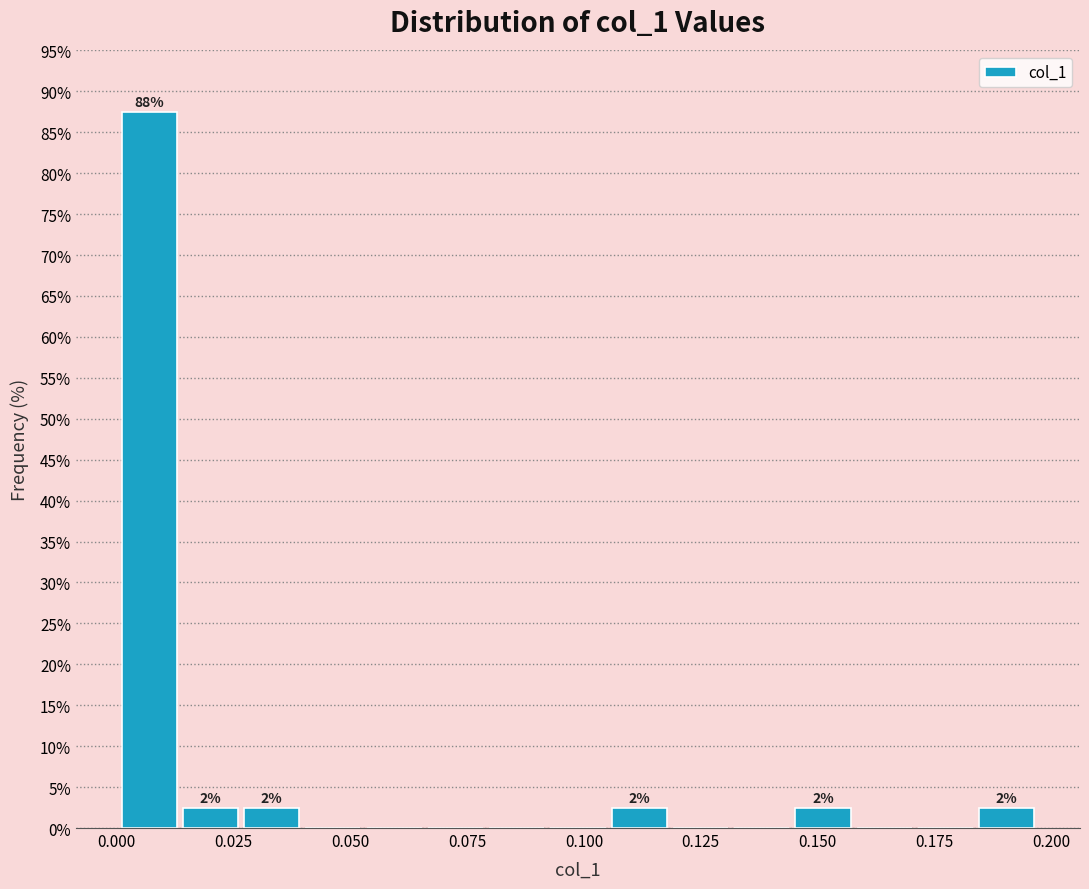

Read against the x-axis, roughly where is the centre of the tallest bar?

0.005